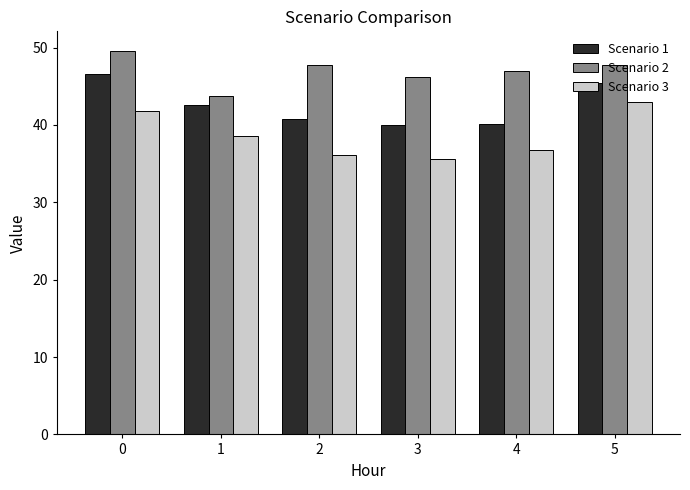

What is the difference between the second highest and second lowest values in the Scenario 1 series?

5.3